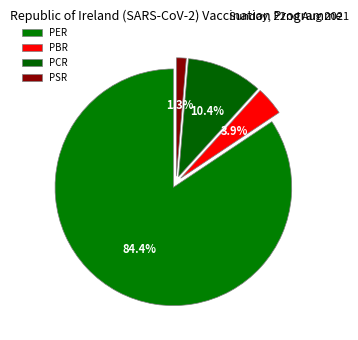

To the nearest percent, what portion does PSR represent?

1%